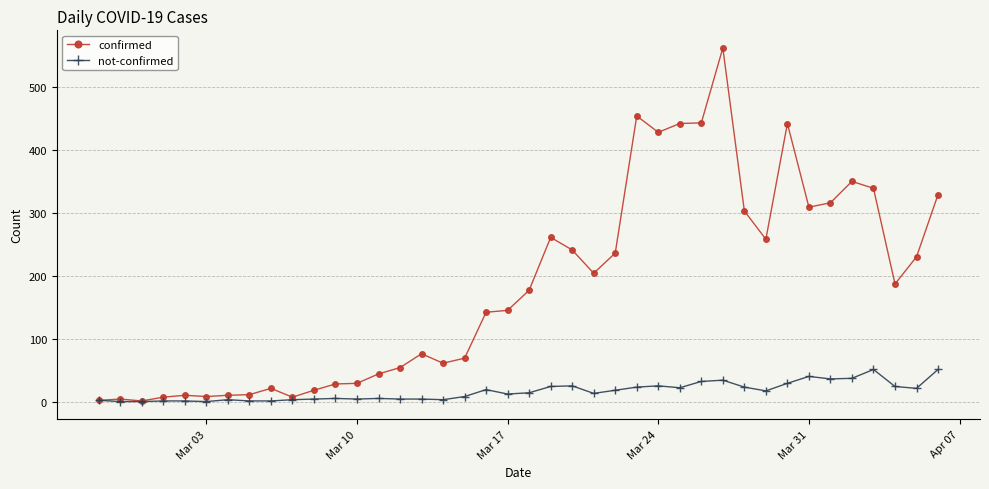

What is the maximum value shown in the chart?

562